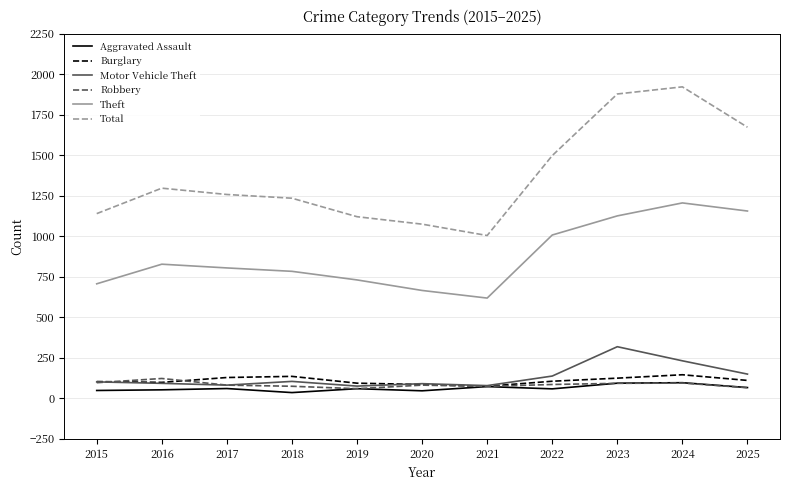

Read the Robbery value at 2022.

85